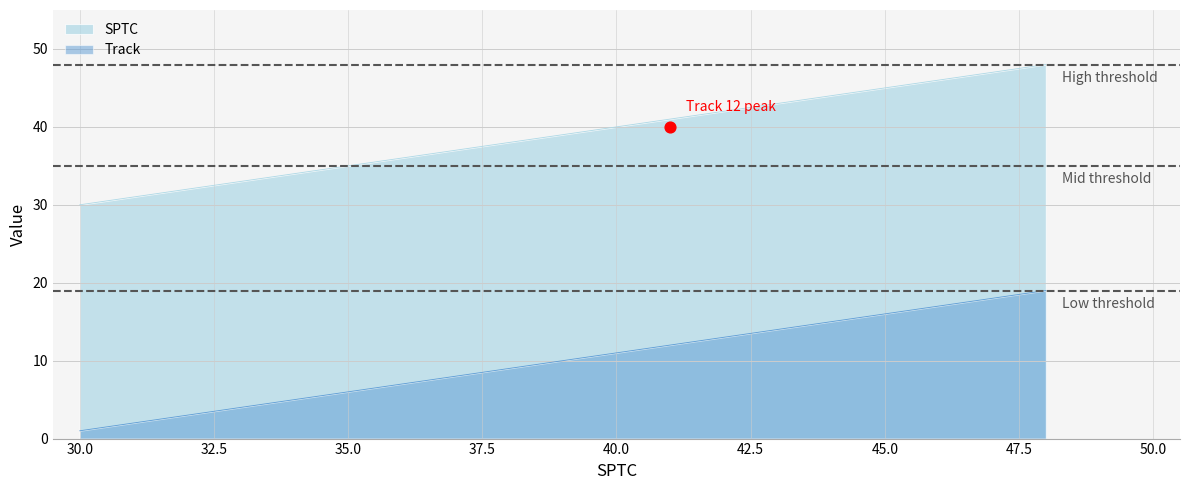

At which category is the sum across all series the highest?

48